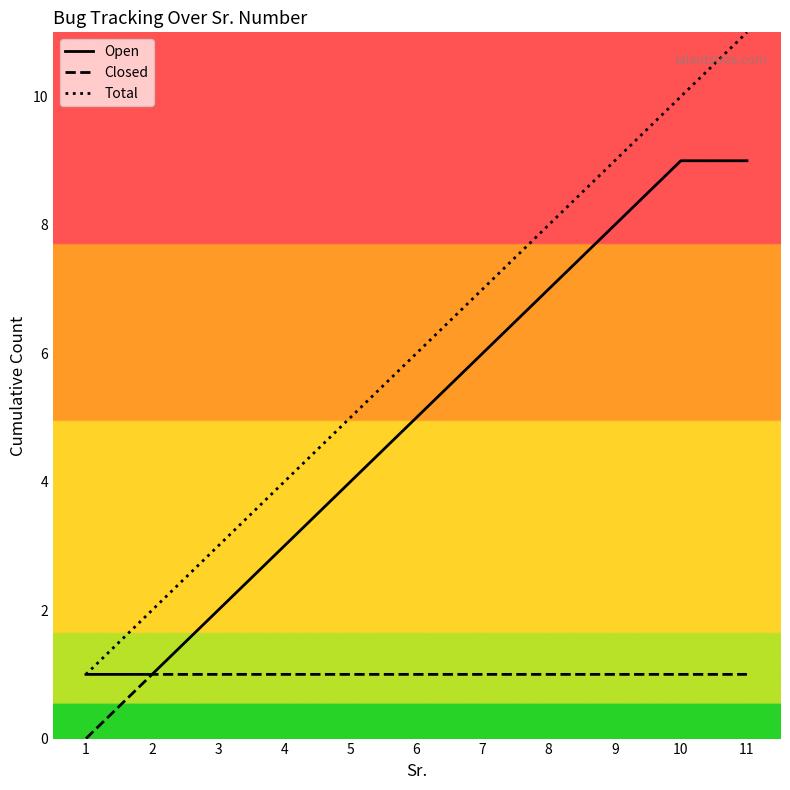

Rank the series at 3 from lowest to highest value.

Closed, Open, Total